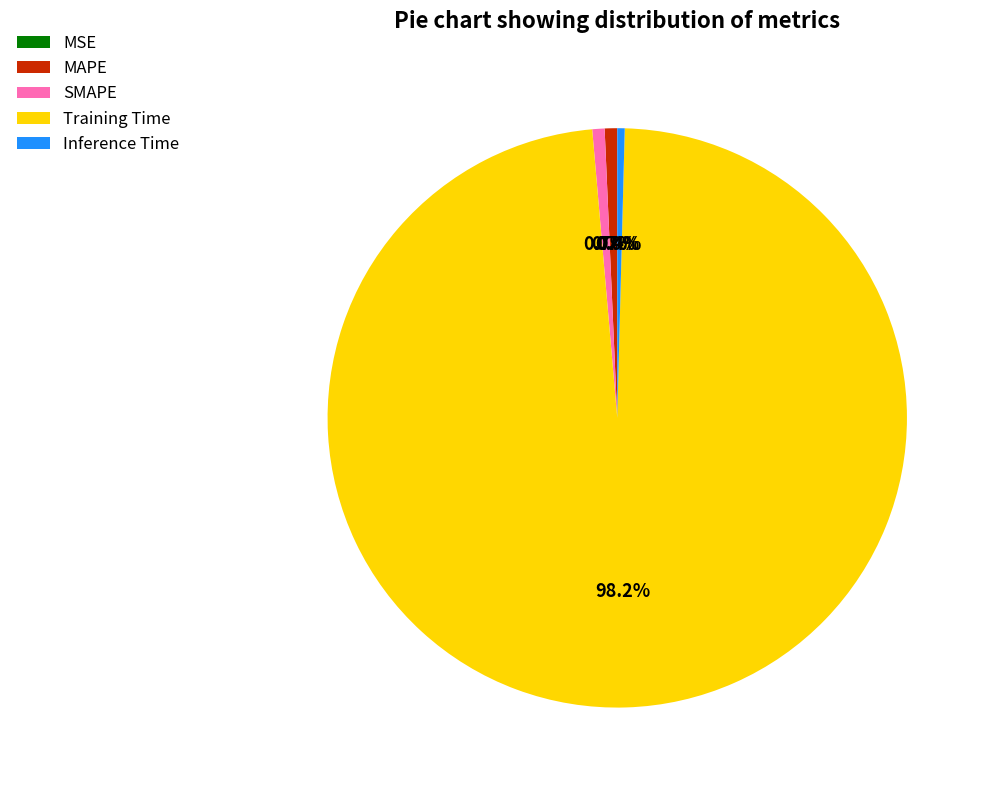

What is the largest slice in the pie chart?

Training Time